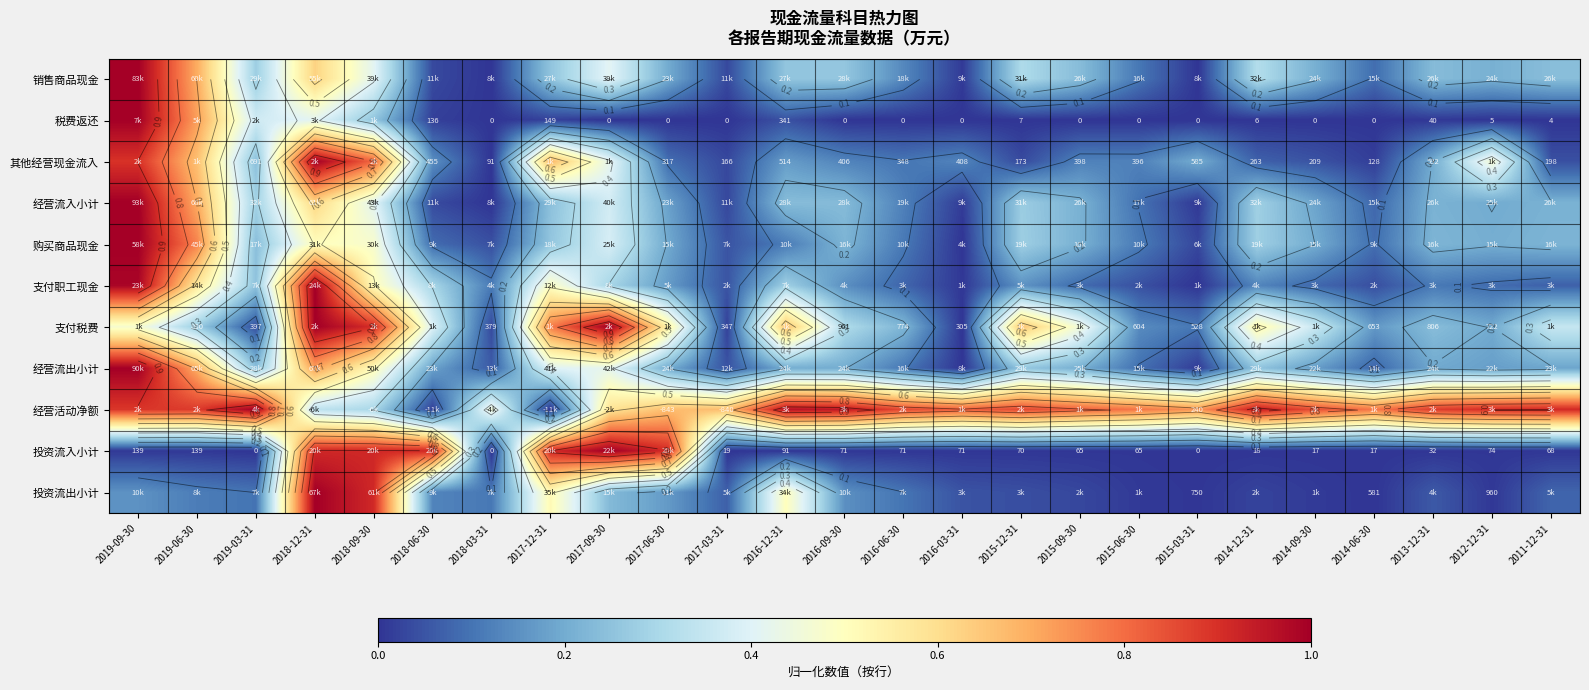

Where is 投资流入小计 nearest to the value 0?

2019-03-31